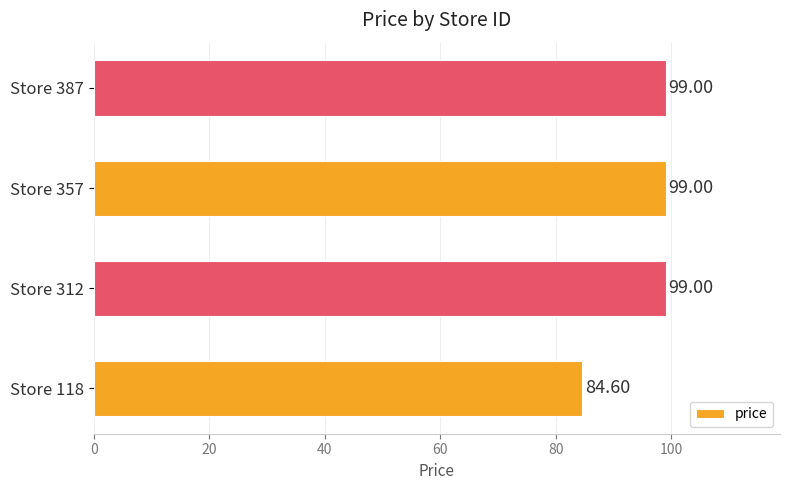

Does the chart contain any negative values?

No